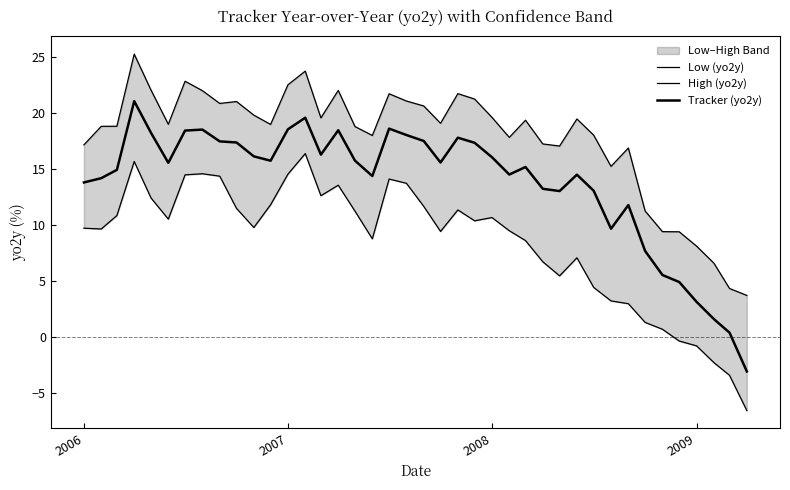

Reading right to left, what are all the values shown in this chart?

Low (yo2y): -6.6	-3.4	-2.3	-0.8	-0.3	0.7	1.3	3.0	3.2	4.4	7.1	5.5	6.7	8.6	9.5	10.7	10.4	11.4	9.4	11.7	13.7	14.1	8.8	11.3	13.6	12.6	16.4	14.6	11.8	9.8	11.5	14.4	14.6	14.5	10.5	12.4	15.7	10.9	9.7	9.7
High (yo2y): 3.7	4.3	6.6	8.1	9.4	9.4	11.3	16.9	15.3	18.0	19.5	17.1	17.3	19.4	17.8	19.6	21.3	21.8	19.1	20.7	21.1	21.7	18.0	18.8	22.0	19.6	23.8	22.5	19.0	19.8	21.1	20.9	22.0	22.9	19.0	22.1	25.3	18.8	18.8	17.2
Tracker (yo2y): -3.1	0.4	1.6	3.2	4.9	5.6	7.7	11.8	9.7	13.1	14.5	13.1	13.3	15.2	14.5	16.1	17.4	17.8	15.6	17.5	18.1	18.6	14.4	15.8	18.5	16.3	19.6	18.6	15.8	16.2	17.4	17.5	18.5	18.5	15.6	18.3	21.1	14.9	14.2	13.8